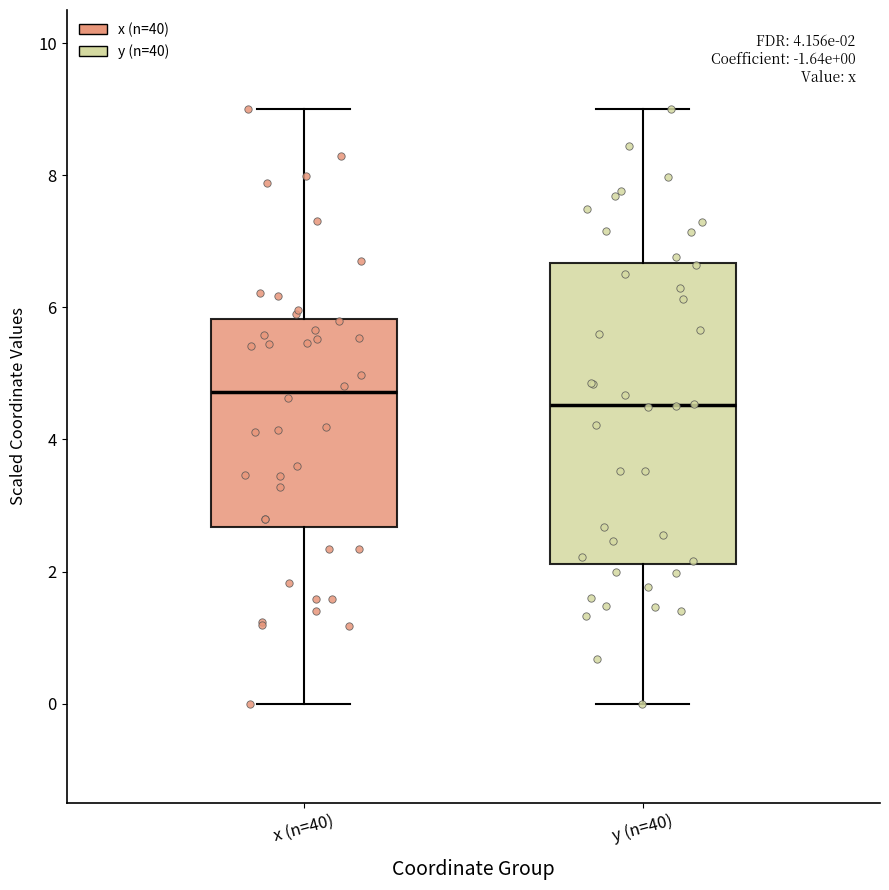

Comparing the boxes themselves (not the whiskers), which one is the tallest?

y (n=40)